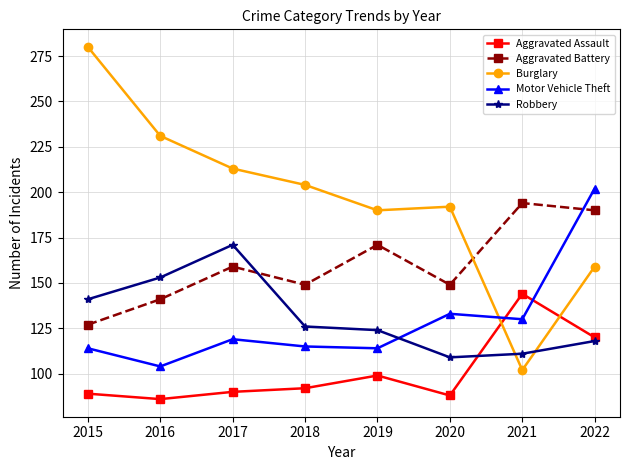

Rank the series at 2019 from highest to lowest value.

Burglary, Aggravated Battery, Robbery, Motor Vehicle Theft, Aggravated Assault